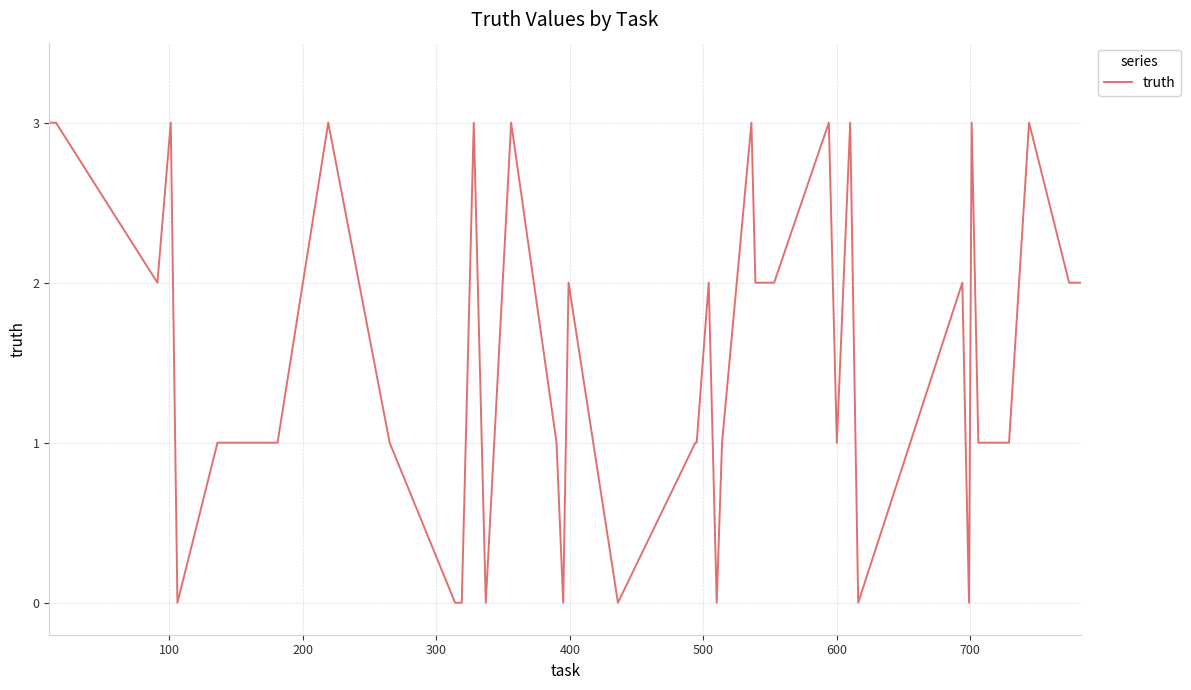

What is the difference between the maximum and minimum values?

3